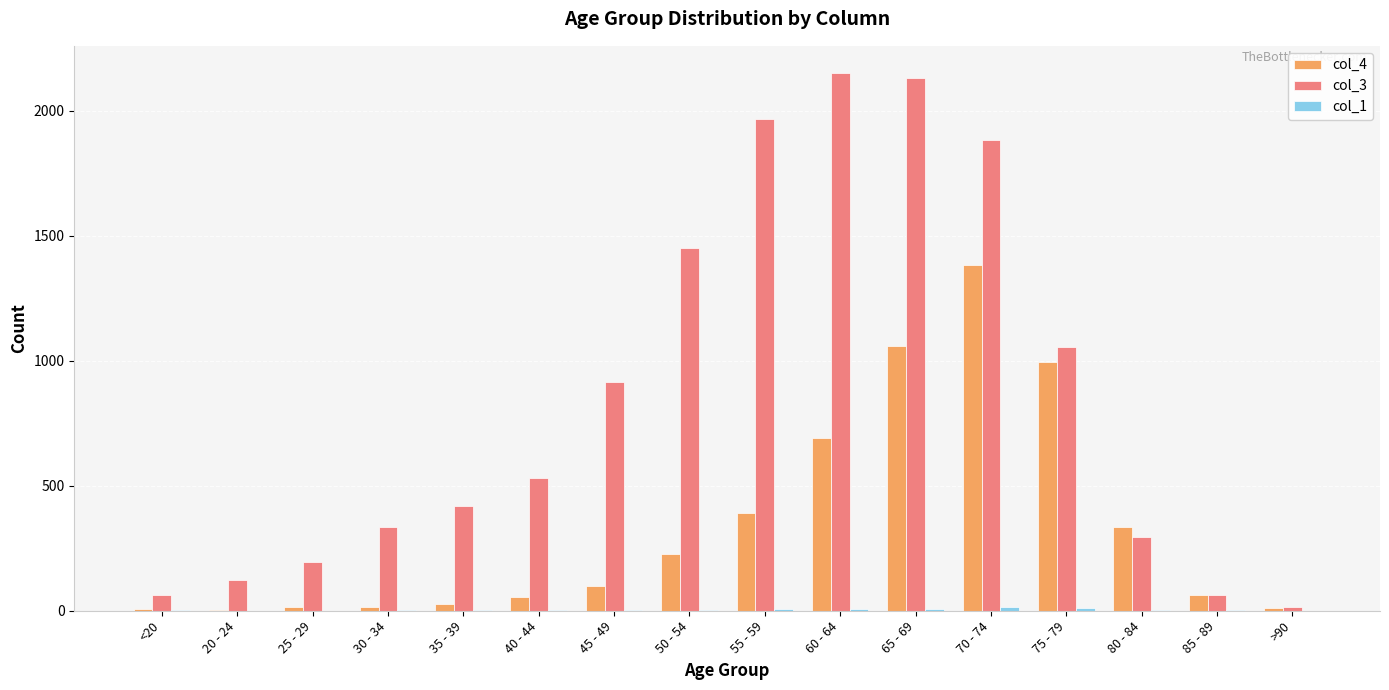

What is the greatest value displayed?

2151